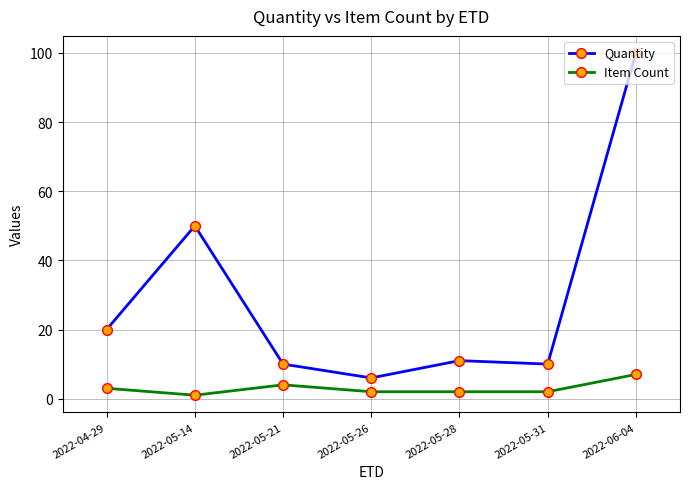

True or false: Quantity and Item Count intersect in this chart.

False